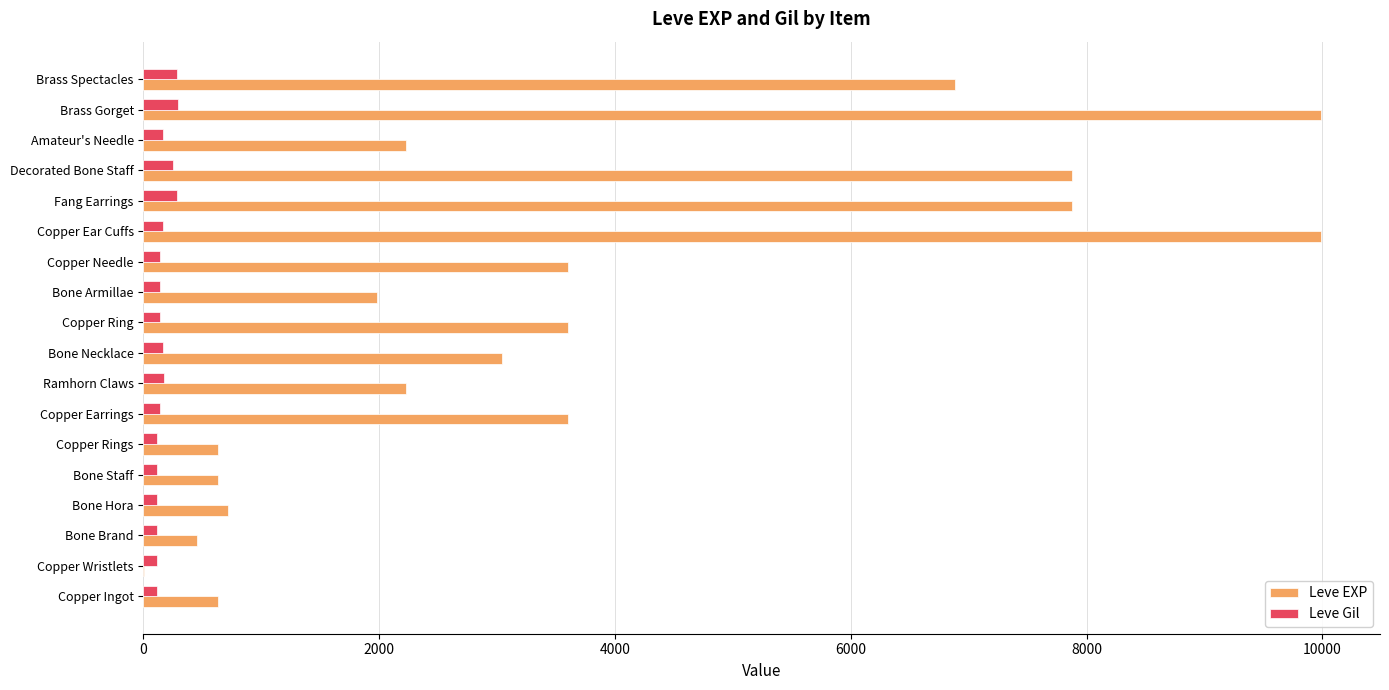

How many categories are shown in the chart?

18